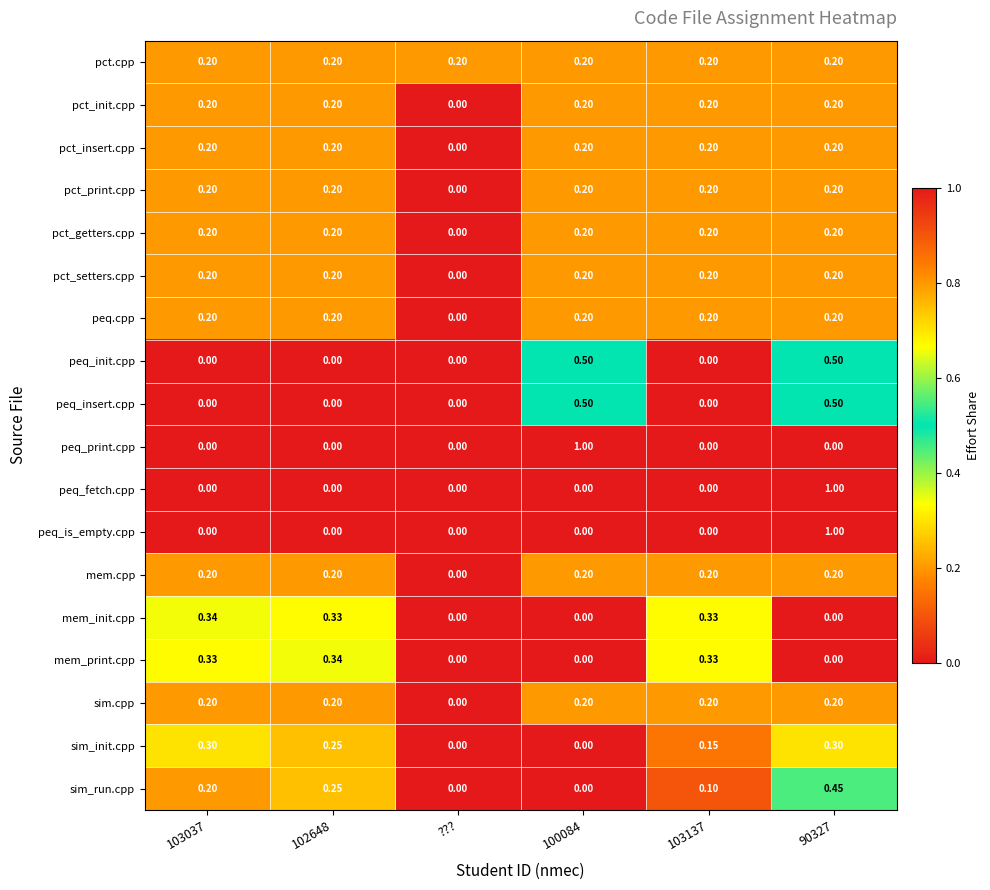

What is the spread (max minus min) of values at 102648?

0.3